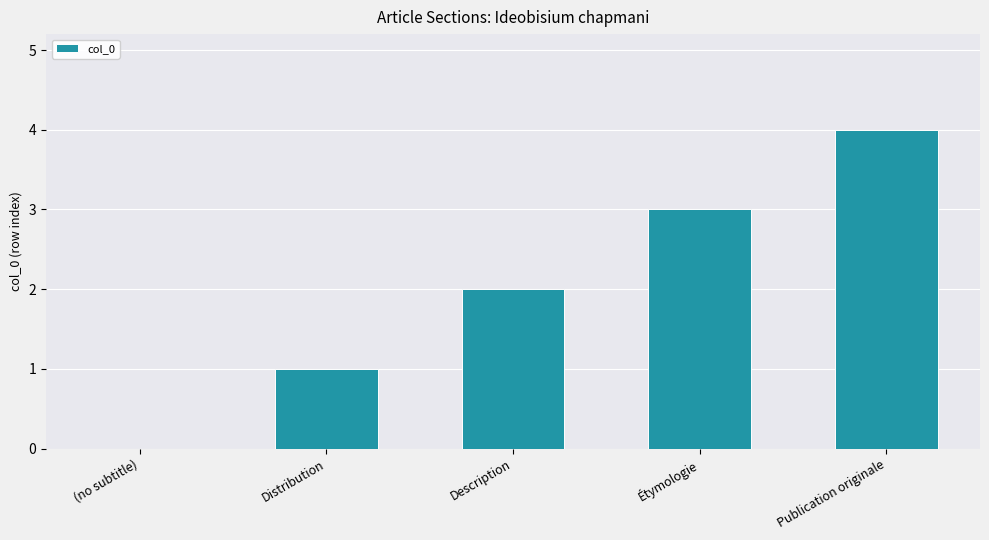

What value does the data have at Étymologie?

3